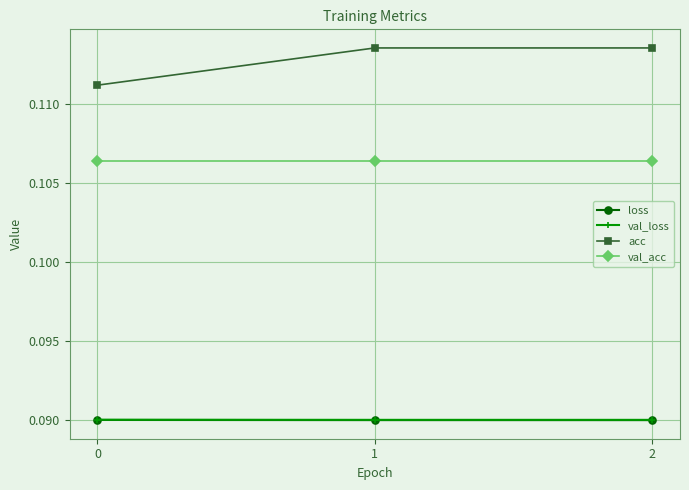

How many acc values are between 0 and 1?

3